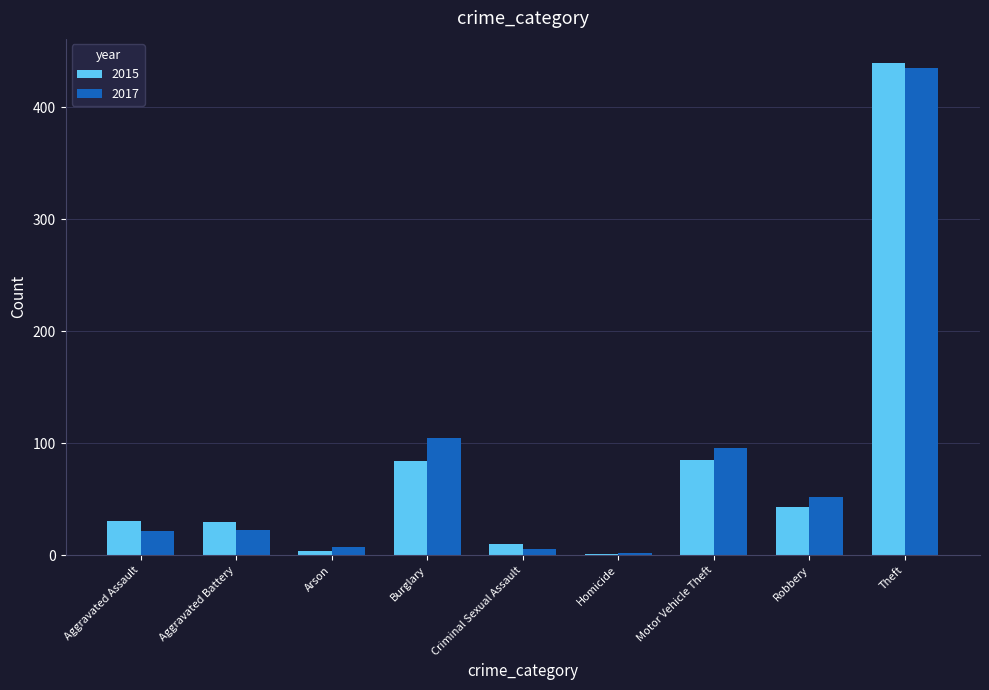

What is the sum of all 2017 values?

748